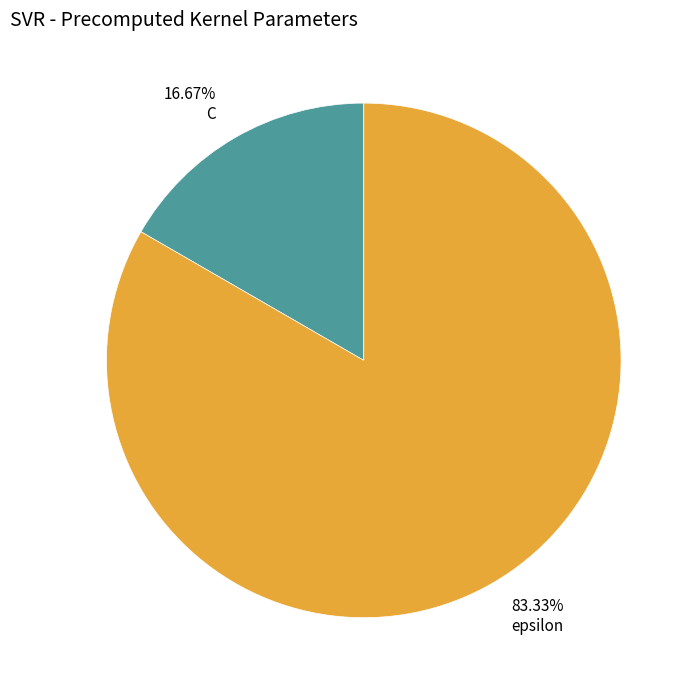

Which has a higher value, 16.67% C or 83.33% epsilon?

83.33% epsilon